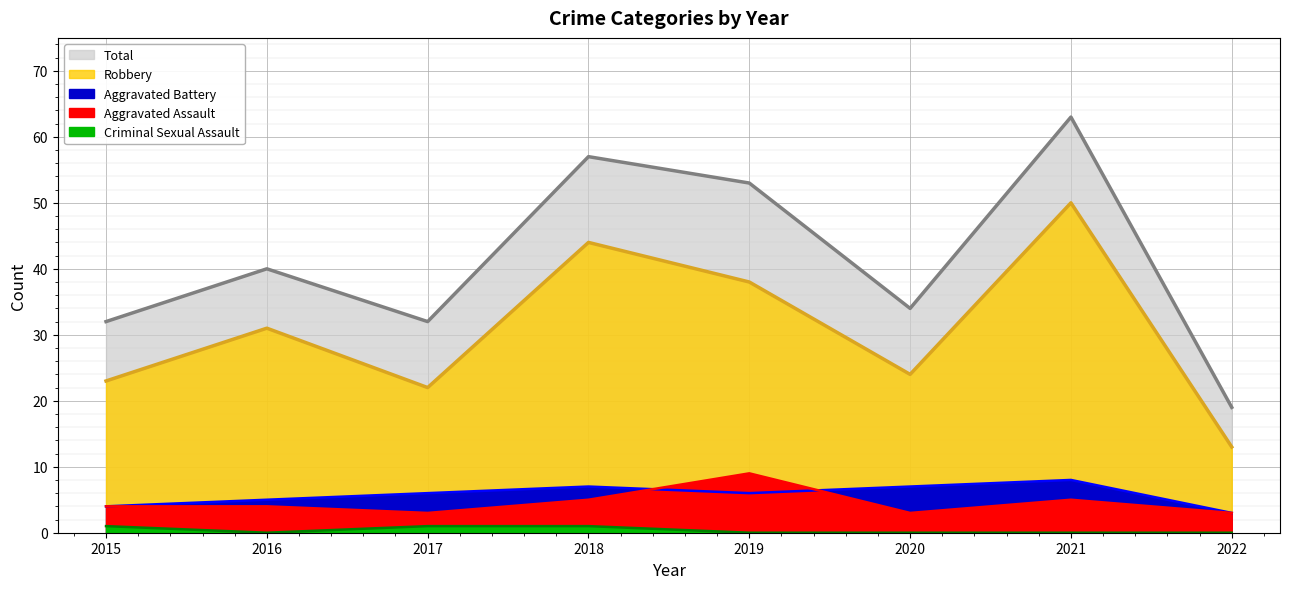

What is the difference between the second highest and second lowest values in the Aggravated Battery series?

3